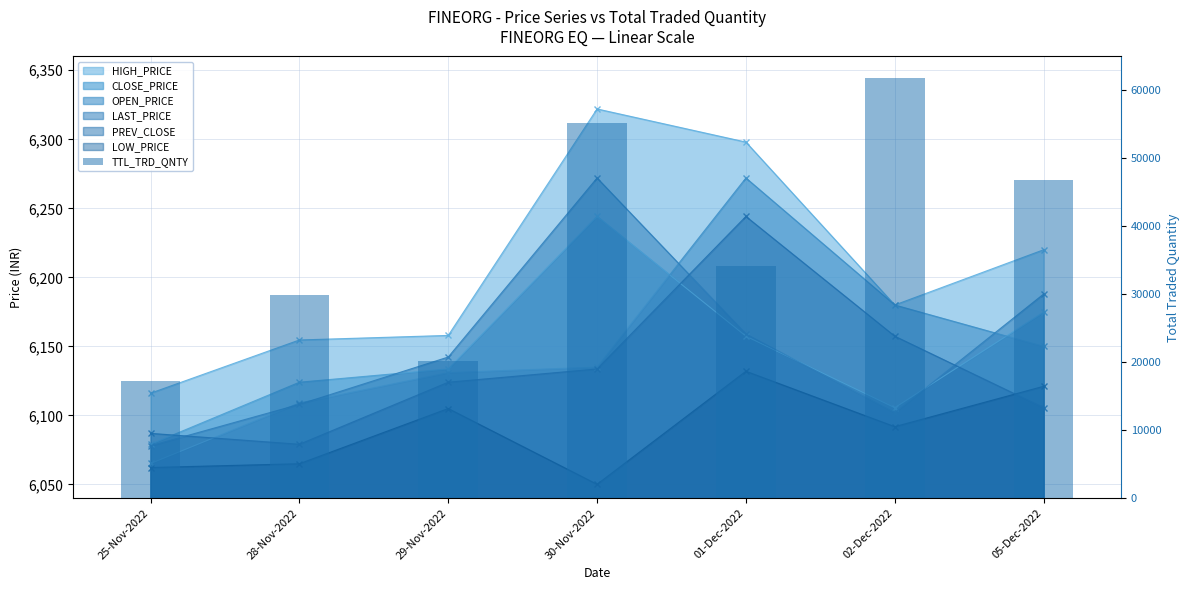

What is the change in value from 29-Nov-2022 to 02-Dec-2022?

+41718